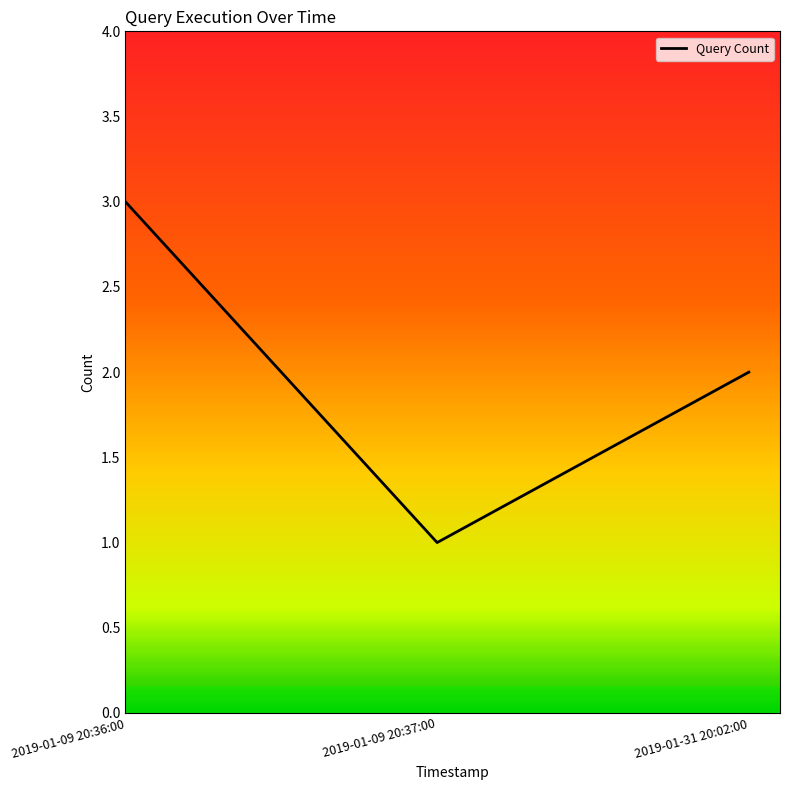

What position from the right is 2019-01-31 20:02:00?

1